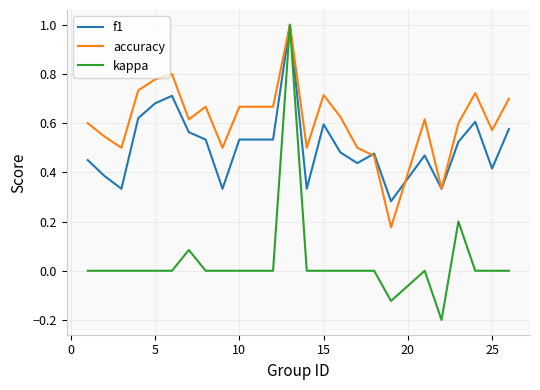

Which series has the largest range (max minus min)?

kappa